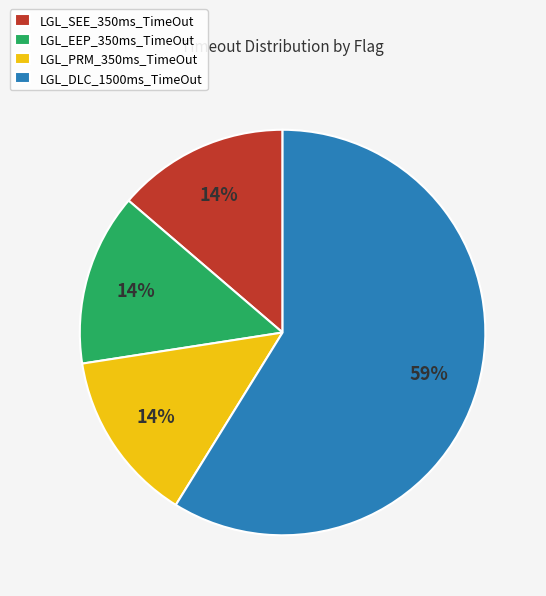

To the nearest percent, what percentage of the pie is LGL_PRM_350ms_TimeOut?

14%